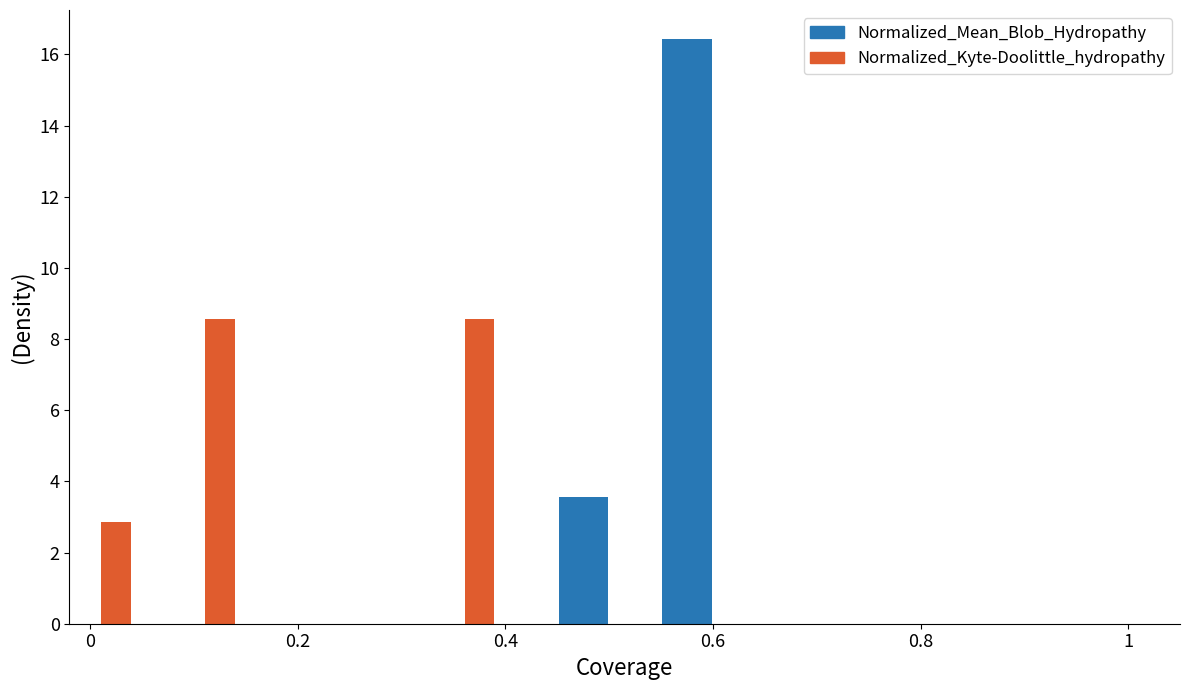

How many data points in Normalized_Kyte-Doolittle_hydropathy are above 0?

3